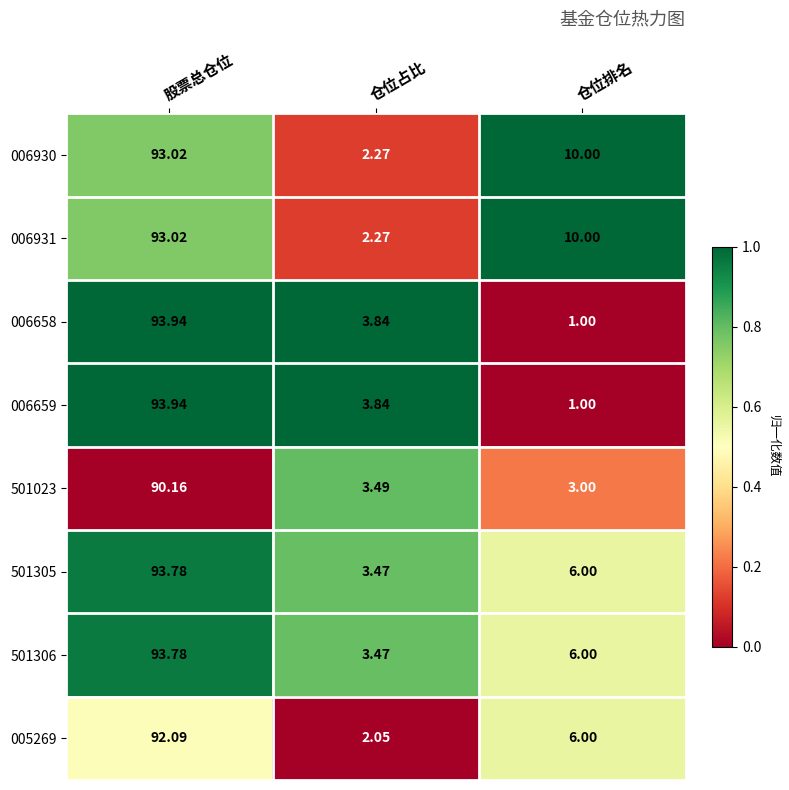

At which category is the sum across all series the highest?

股票总仓位